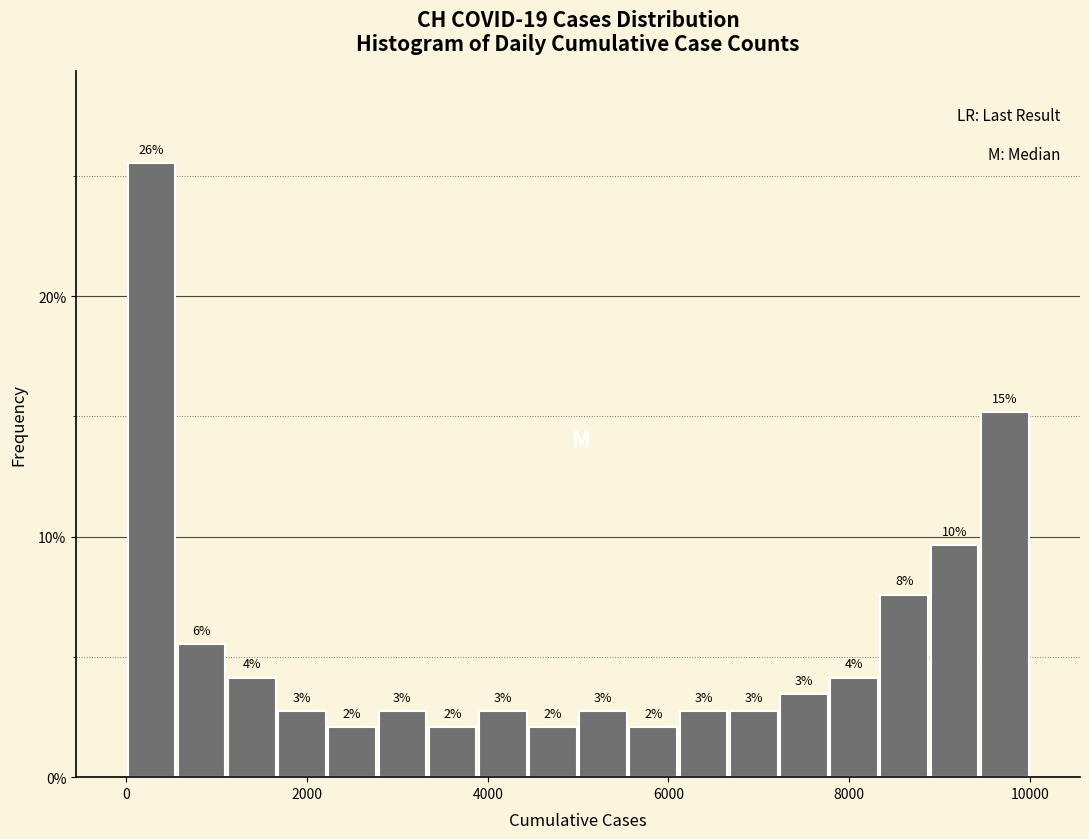

Read against the x-axis, roughly where is the centre of the tallest bar?

200